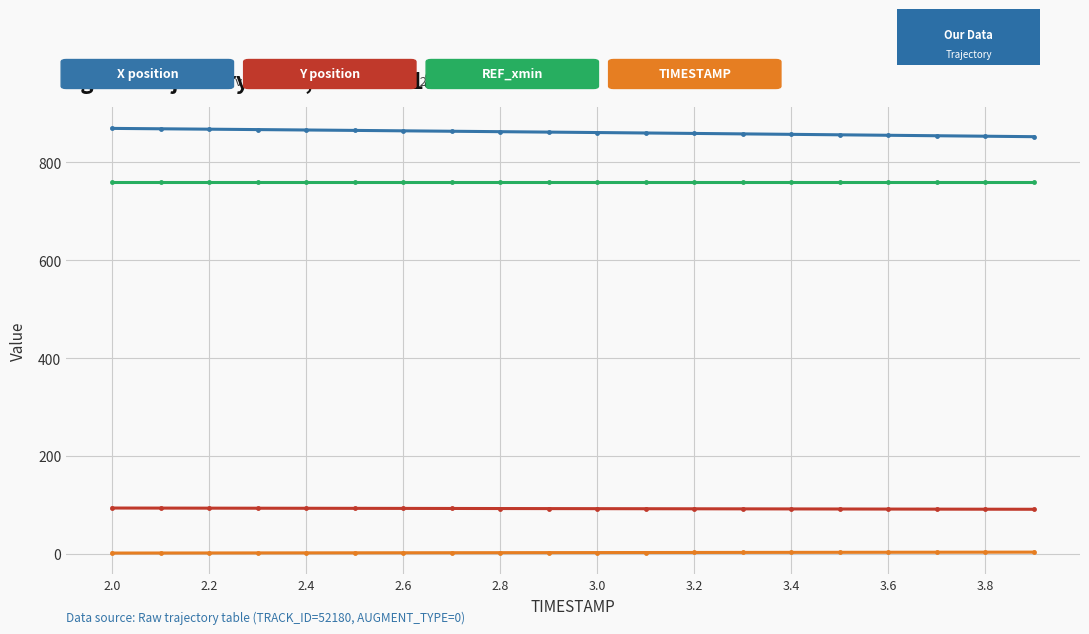

What is the greatest value displayed?

869.5